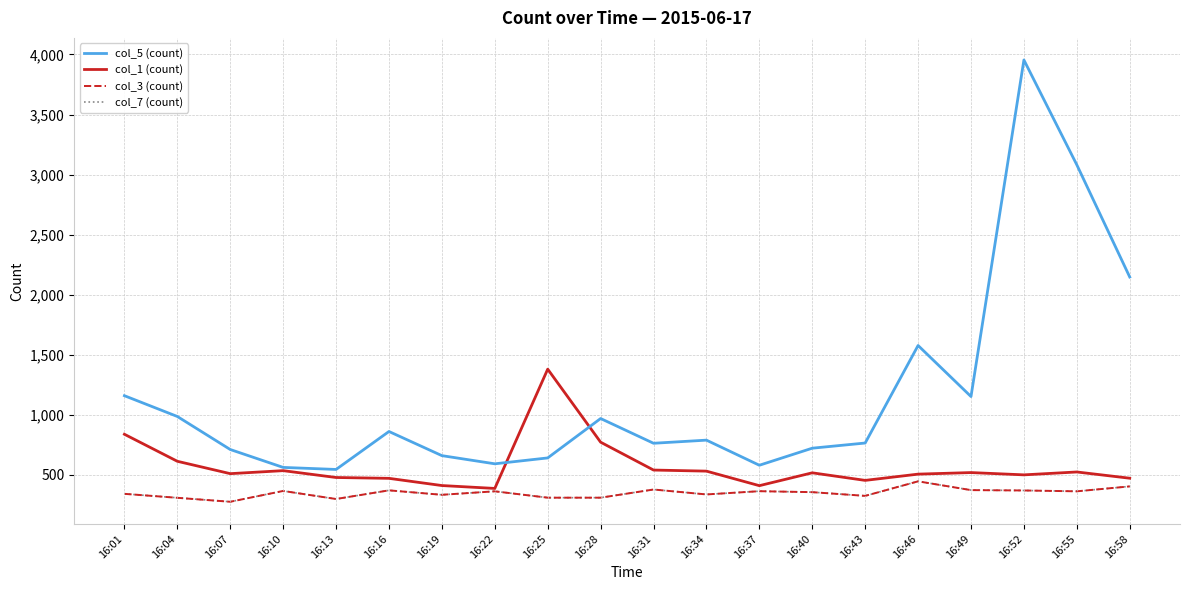

The value of col_5 (count) at 16:10 is 562. True or false?

True